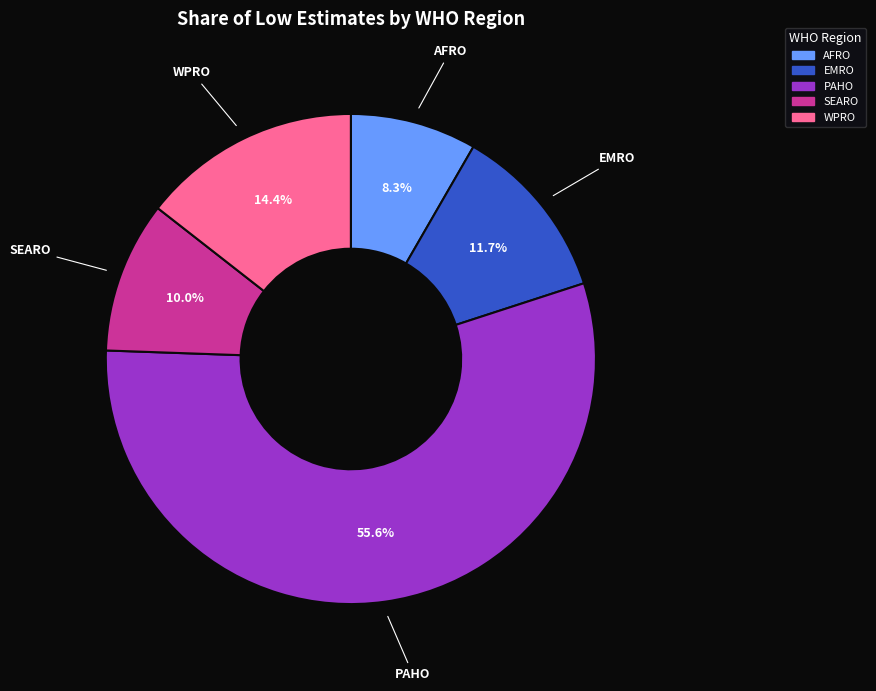

Which has a higher value, AFRO or SEARO?

SEARO